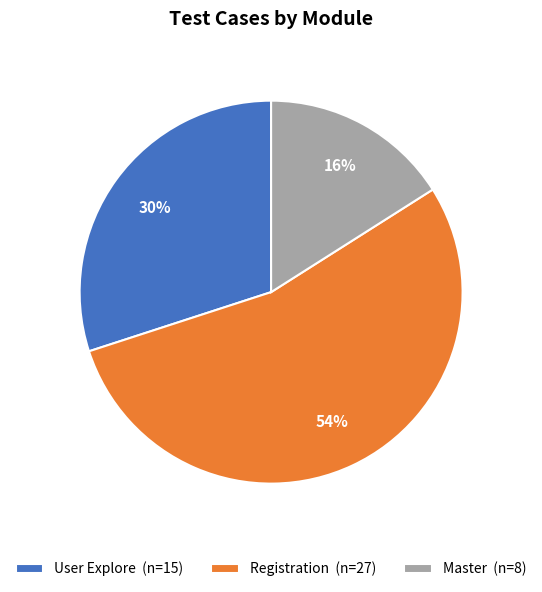

Rank the categories by value from highest to lowest.

Registration (n=27), User Explore (n=15), Master (n=8)